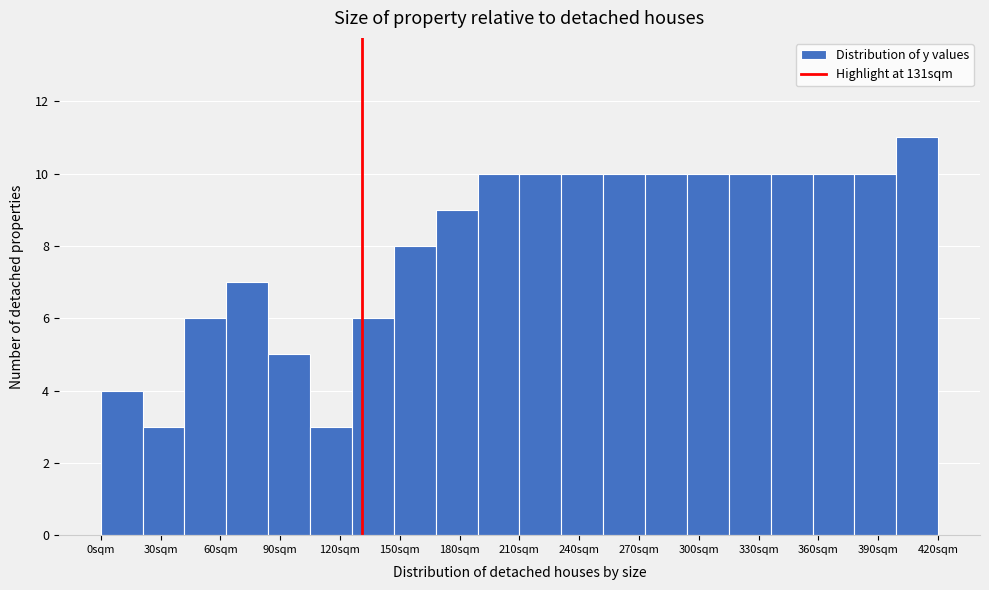

Reading left to right, transcribe this chart: for each bar, give the range it covers on the x-axis and its height. Neither the bar edges nor the heights are printed on the chart, so give them approximately, as read against the axes.

0 to 20: 4
20 to 40: 3
40 to 65: 6
65 to 85: 7
85 to 105: 5
105 to 125: 3
125 to 145: 6
145 to 170: 8
170 to 190: 9
190 to 210: 10
210 to 230: 10
230 to 250: 10
250 to 275: 10
275 to 295: 10
295 to 315: 10
315 to 335: 10
335 to 355: 10
355 to 380: 10
380 to 400: 10
400 to 420: 11